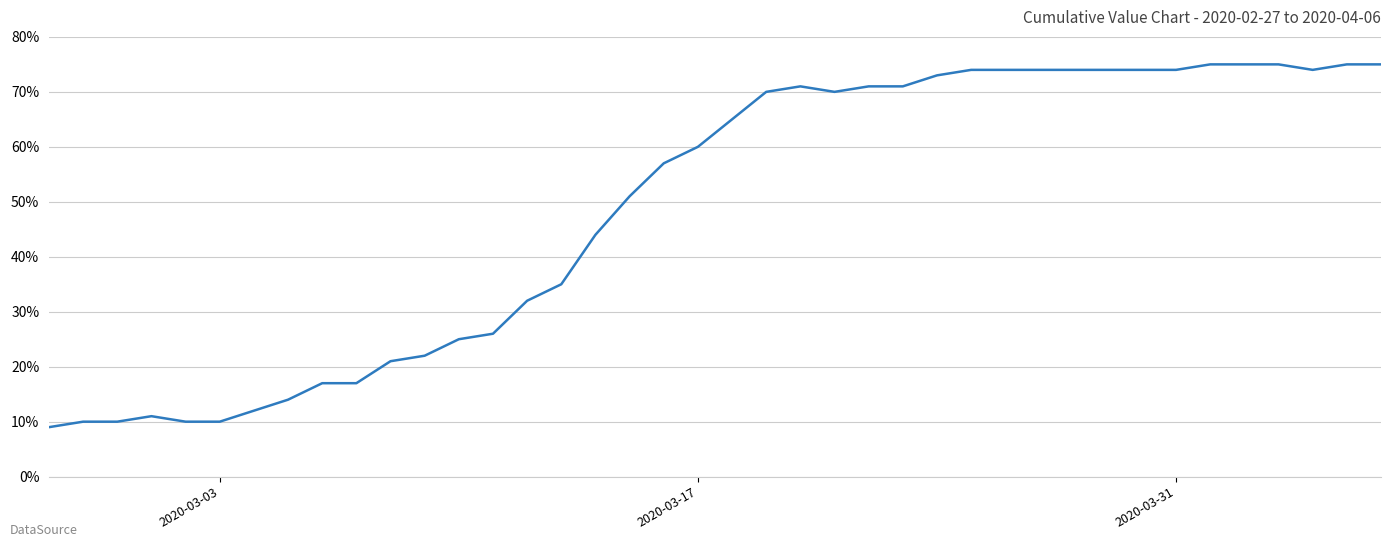

Does the chart display data point markers on the line(s)?

No